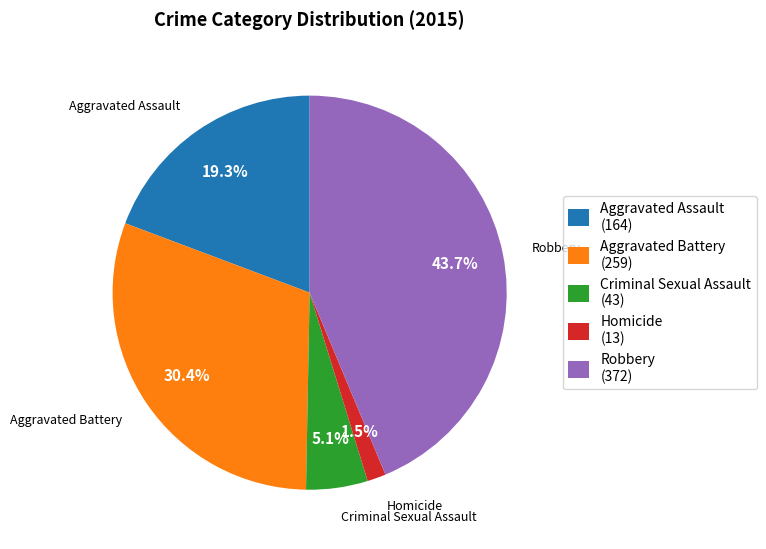

Is there a majority slice in this chart?

No